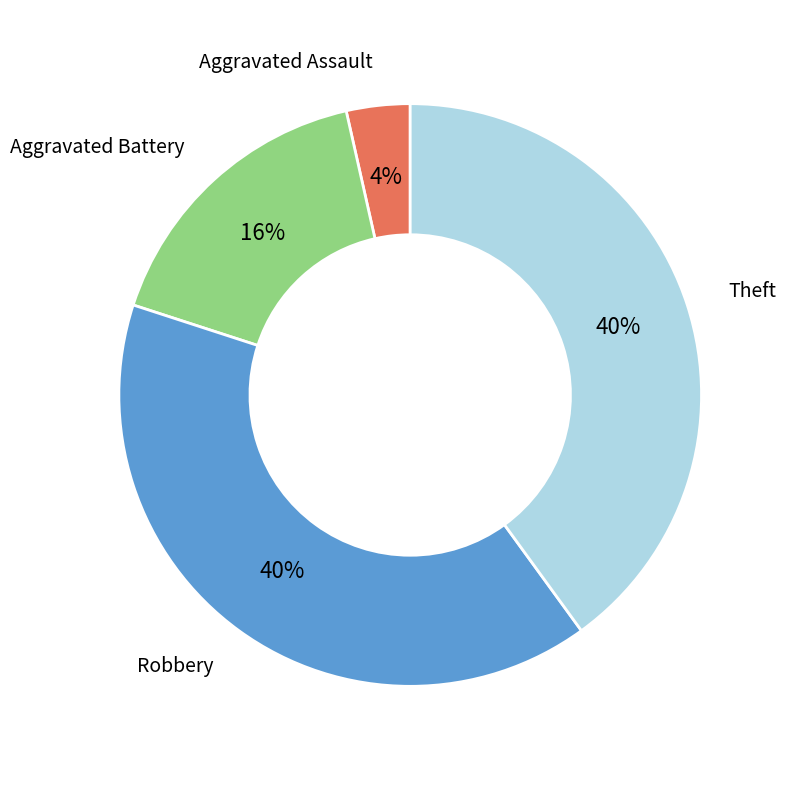

To the nearest percent, what is the average slice percentage?

25%